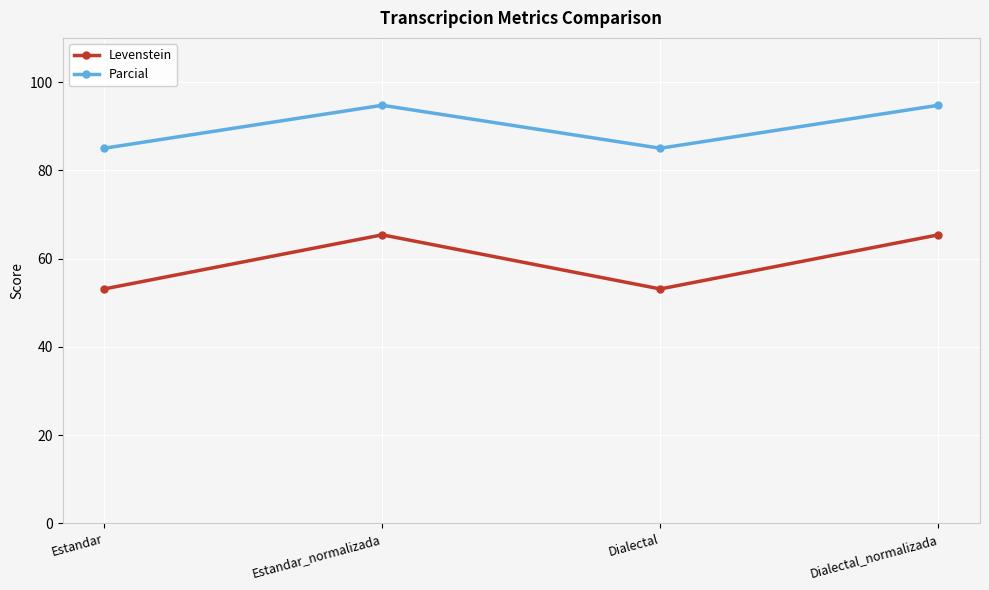

Is the value of Parcial at Dialectal_normalizada greater than the value of Levenstein at Estandar_normalizada?

Yes